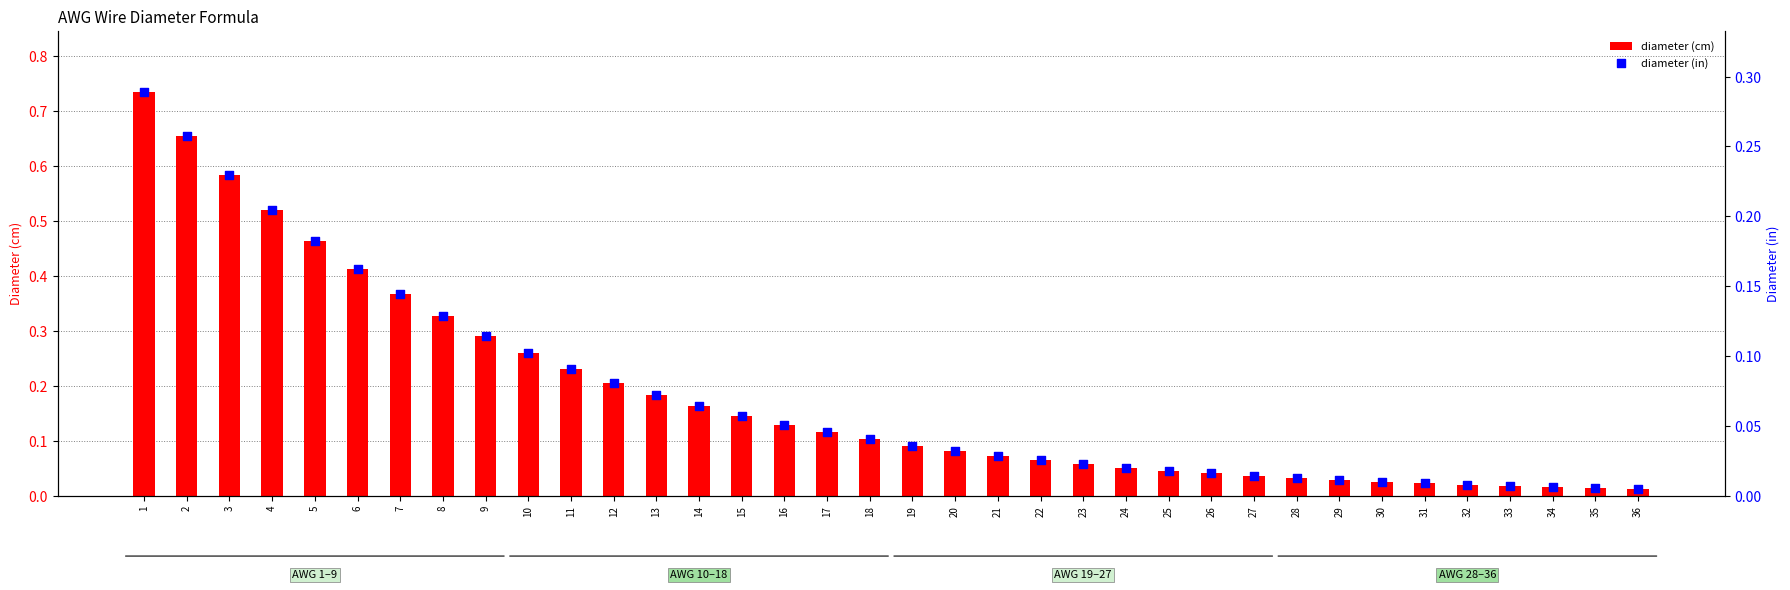

Which series reaches the minimum Y coordinate?

diameter (in)